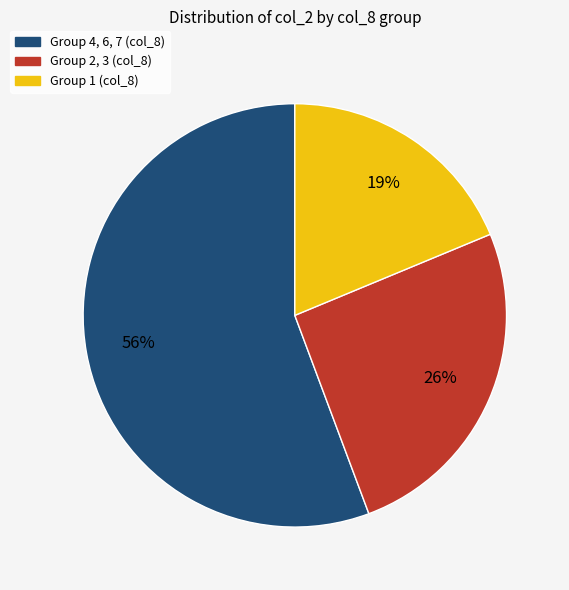

Is there any slice that represents more than half of the pie?

Yes